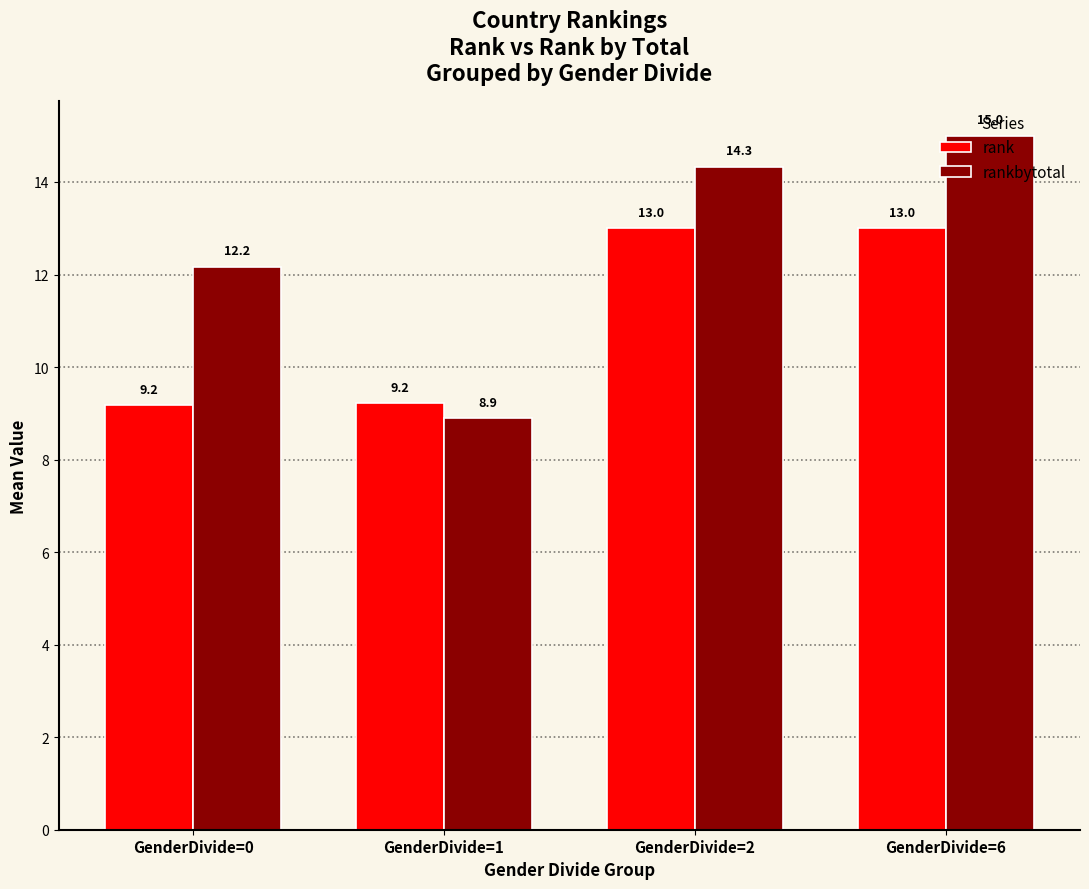

Reading left to right, extract all data points from this chart.

rank: 9.2	9.2	13.0	13.0
rankbytotal: 12.2	8.9	14.3	15.0